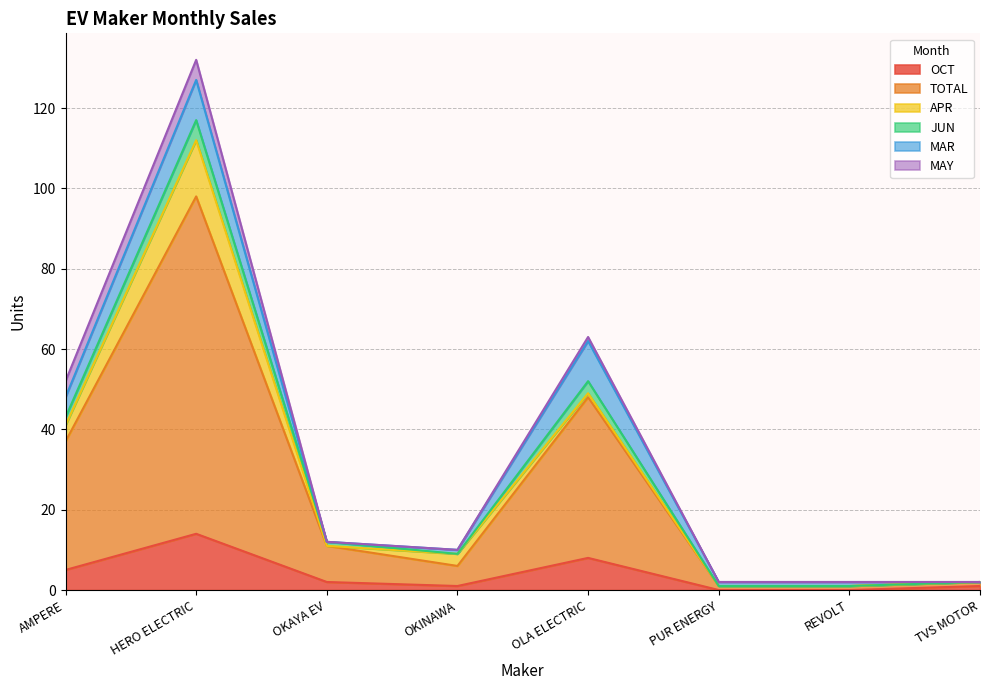

What is the value of the JUN point at the 8th from the left?

2